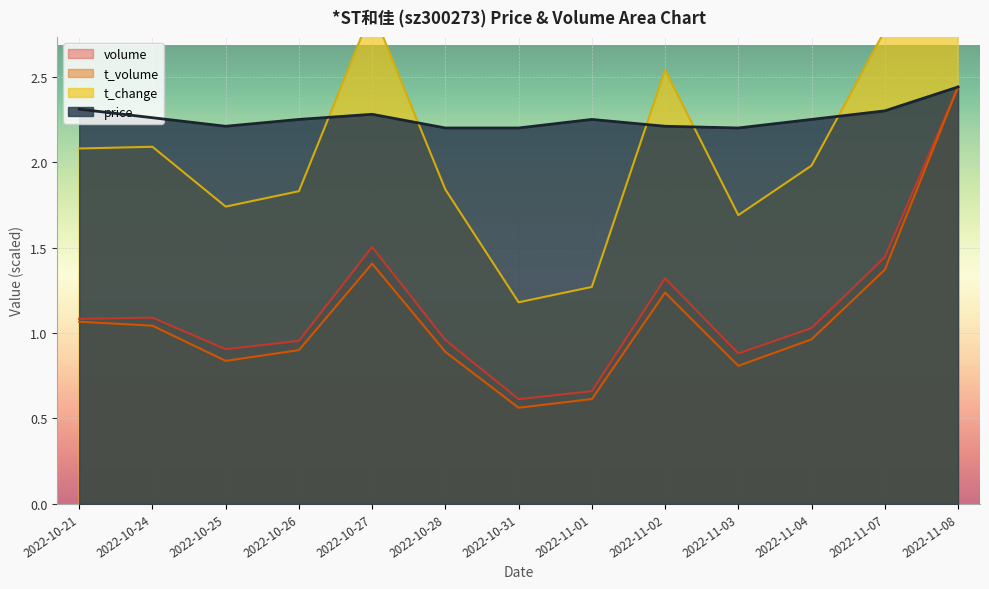

What is the difference between the second highest and minimum values in the price series?

0.1